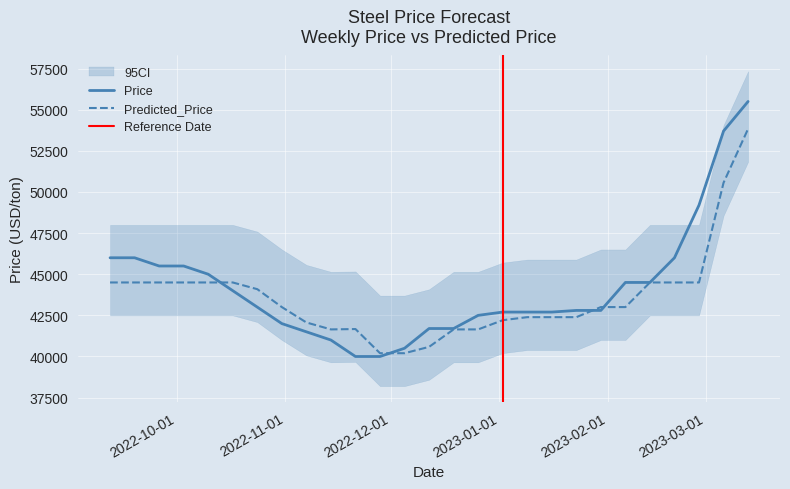

What is the value of the Predicted_Price point at the 15th from the left?

41645.9